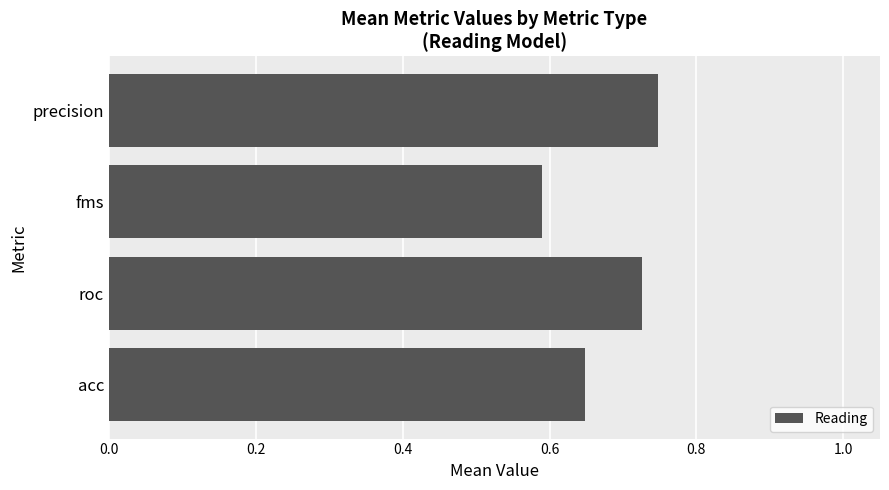

Which category has the lowest value across all series?

fms